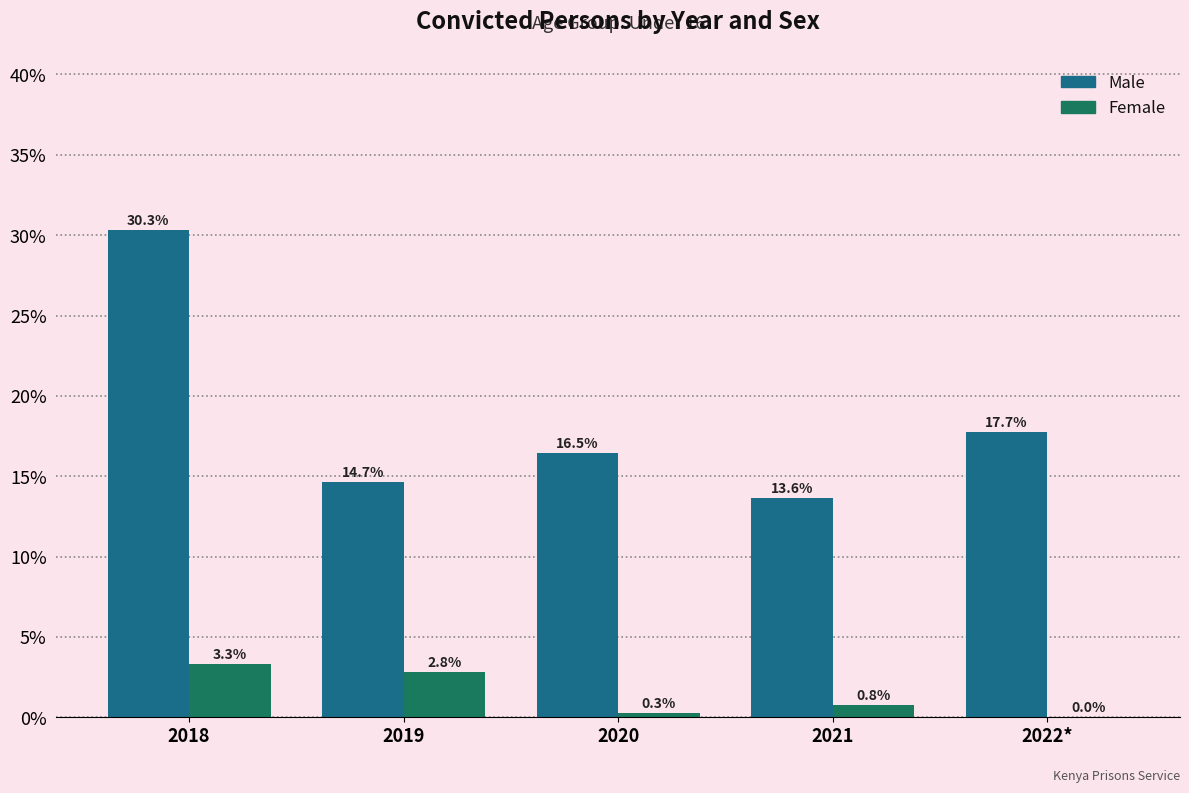

Reading left to right, what are all the values shown in this chart?

Male: 2018=30.3	2019=14.7	2020=16.5	2021=13.6	2022*=17.7
Female: 2018=3.3	2019=2.8	2020=0.3	2021=0.8	2022*=0.0